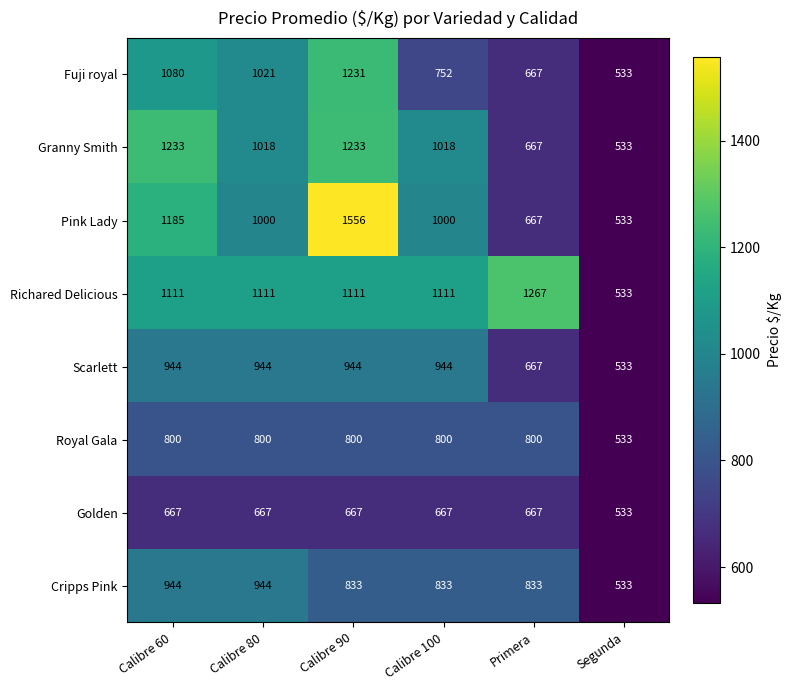

What is the approximate value of Richared Delicious at Calibre 60?

1111